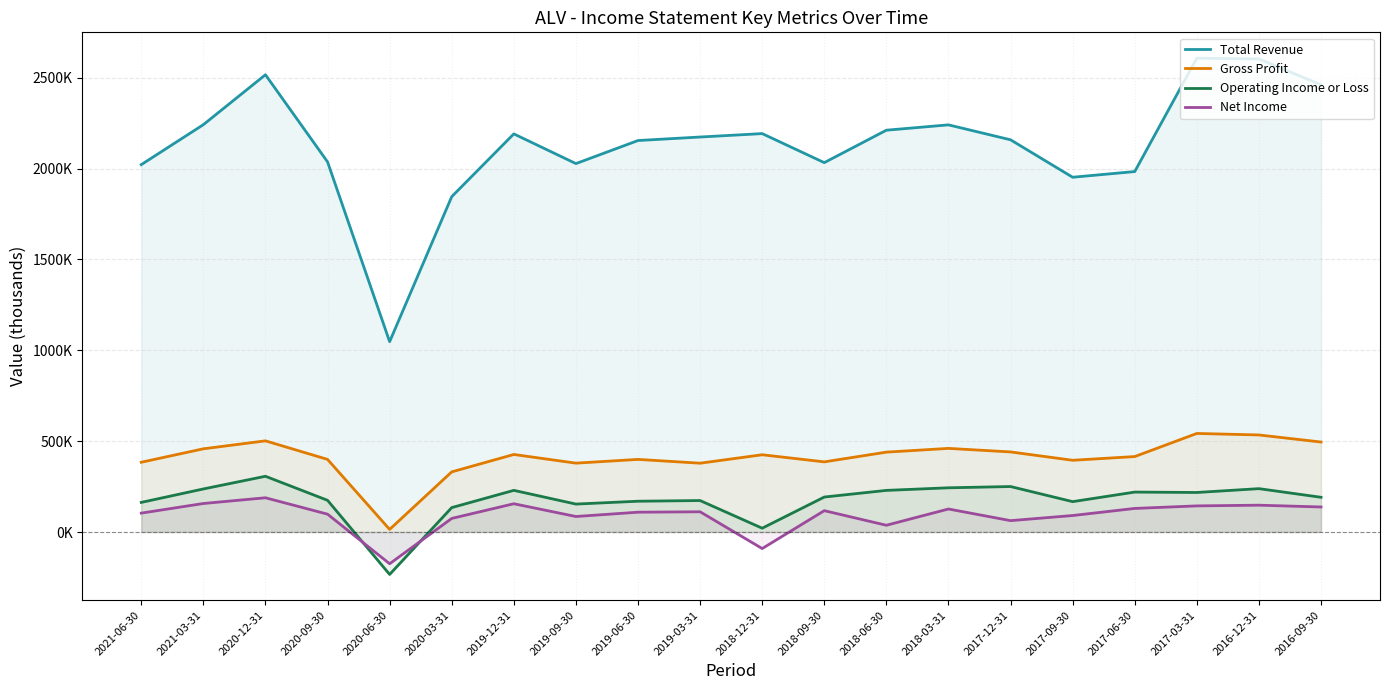

At how many categories does at least one series exceed 589191?

20